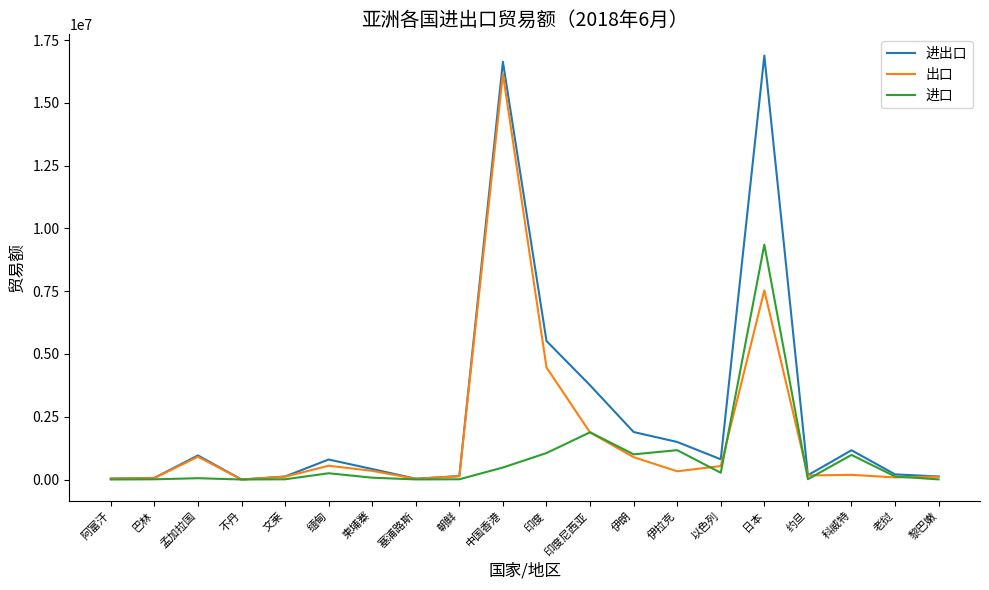

What is the total value across all series at 印度?

11034076